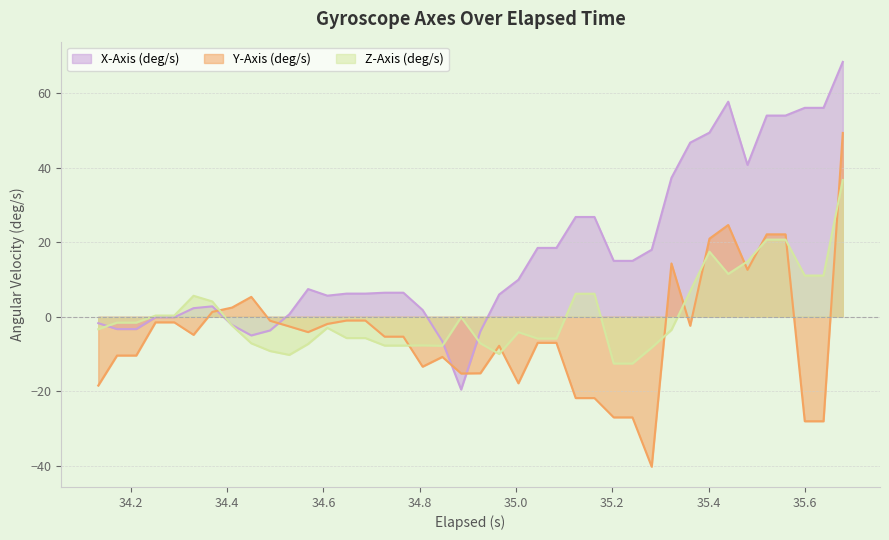

Which series has the largest total across all categories?

X-Axis (deg/s)